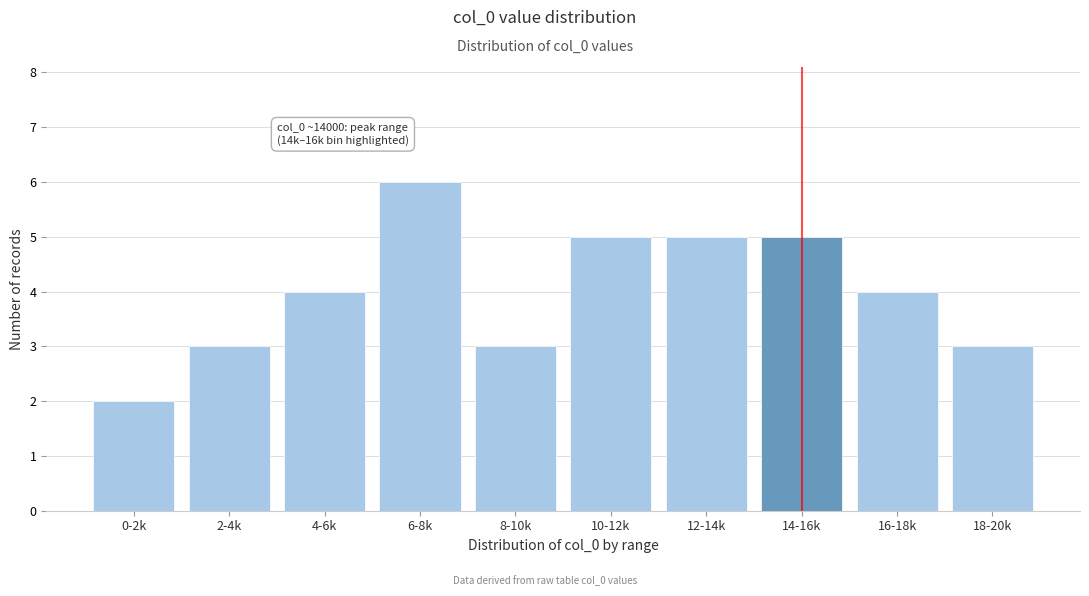

Reading left to right, transcribe all the data shown in this chart.

2	3	4	6	3	5	5	5	4	3